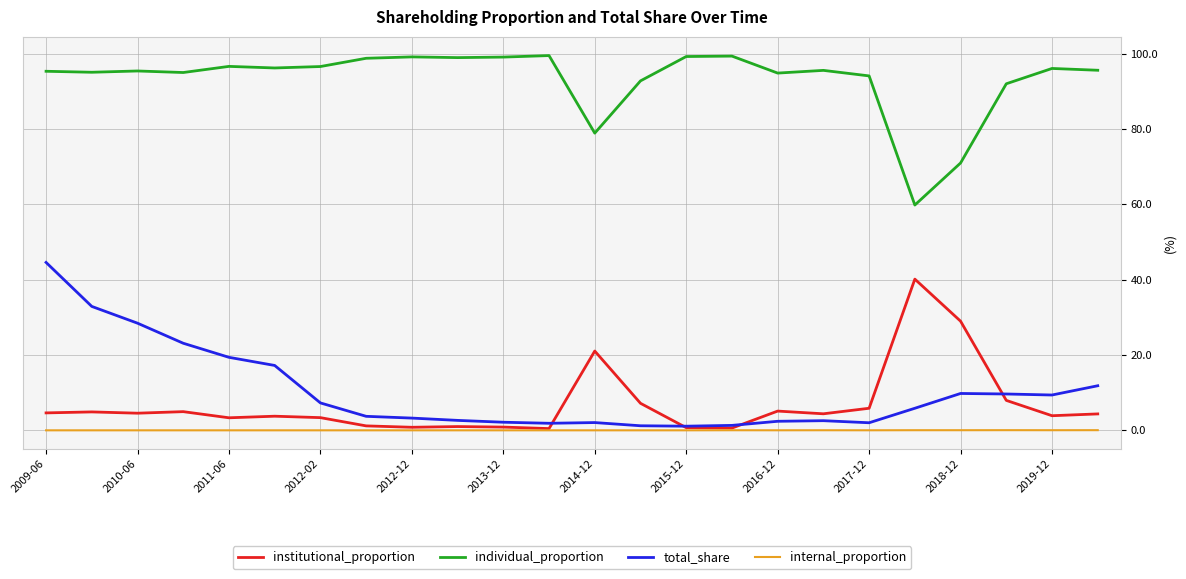

True or false: total_share and individual_proportion intersect in this chart.

False